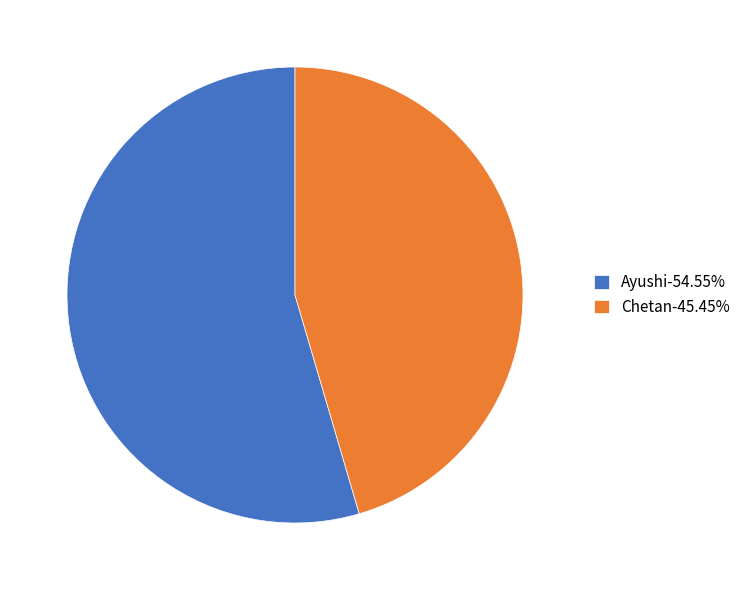

Is the sum of Ayushi-54.55% and Chetan-45.45% greater than half?

Yes